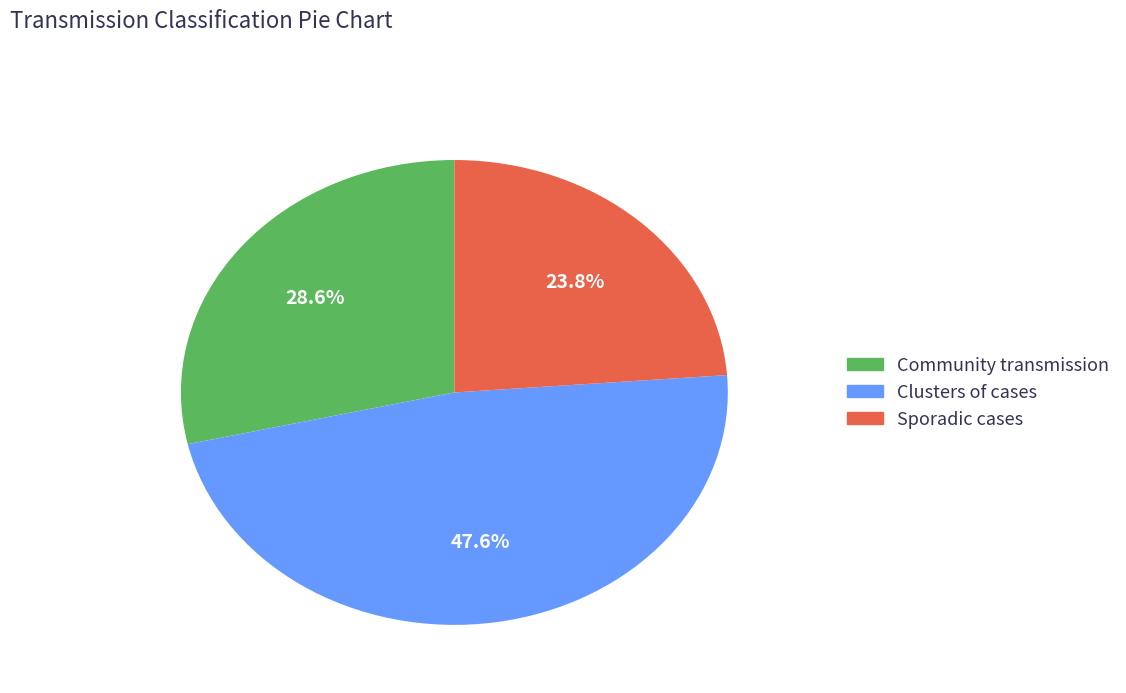

Is it true that Clusters of cases is 48% of the pie?

True